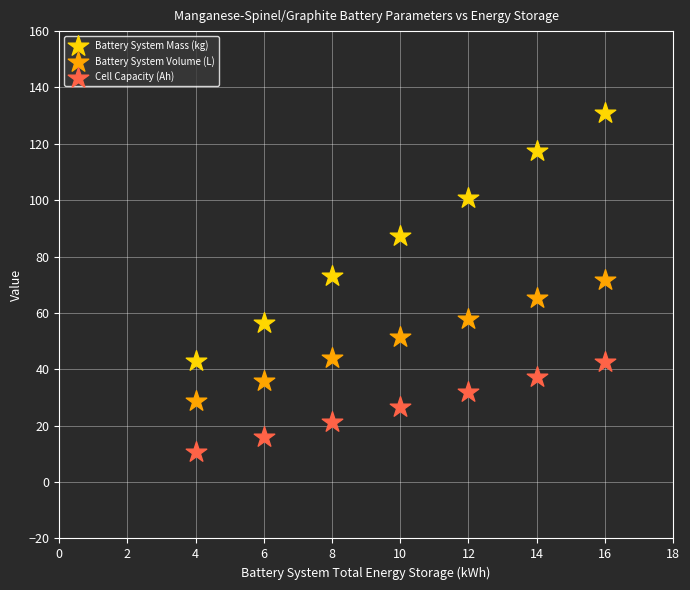

Which series reaches the minimum Y coordinate?

Cell Capacity (Ah)